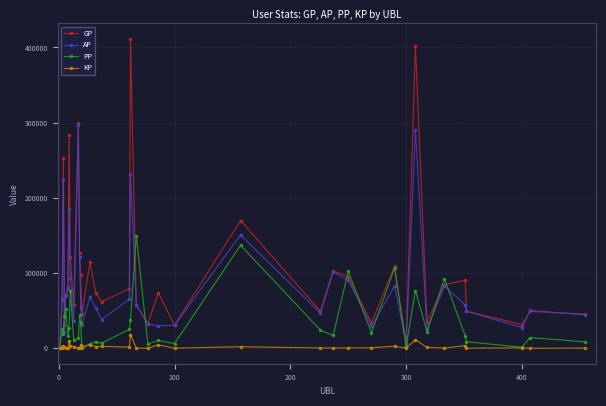

List the series in order of their overall mean, highest first.

GP, AP, PP, KP